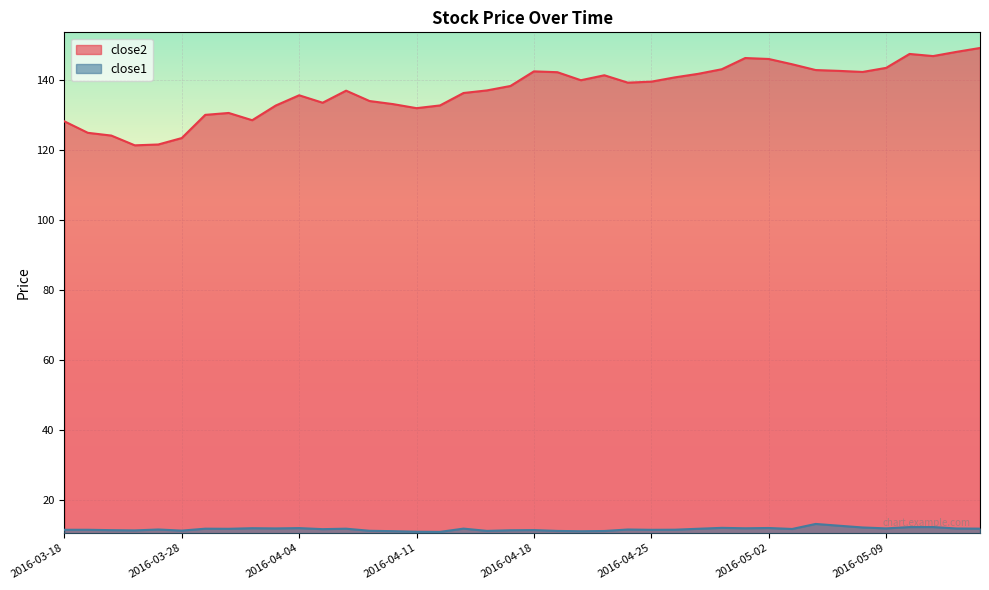

What is the total value across all series at 2016-05-09?

155.3